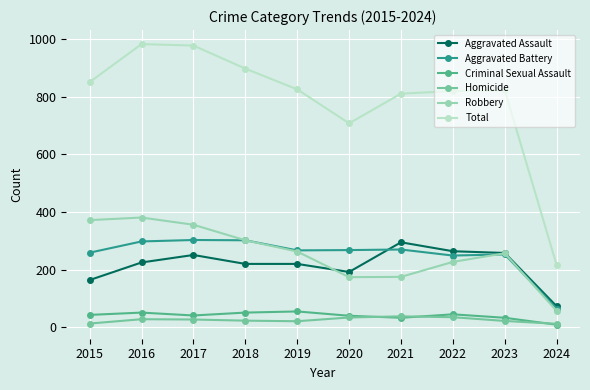

Which series has the largest total across all categories?

Total